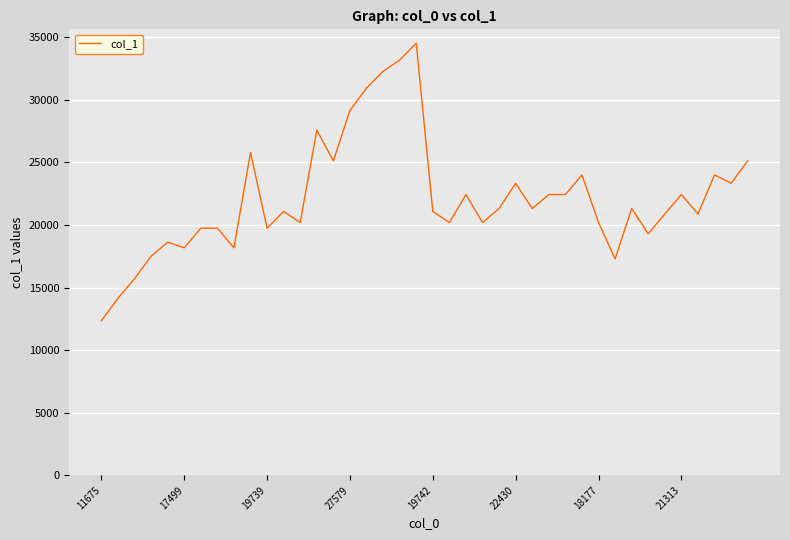

What is the difference between the maximum and minimum values?

22176